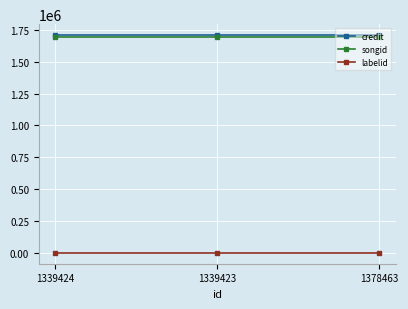

Reading left to right, extract all data points from this chart.

credit: 1707959	1707959	1707959
songid: 1693797	1693797	1693797
labelid: 3267	3267	3267